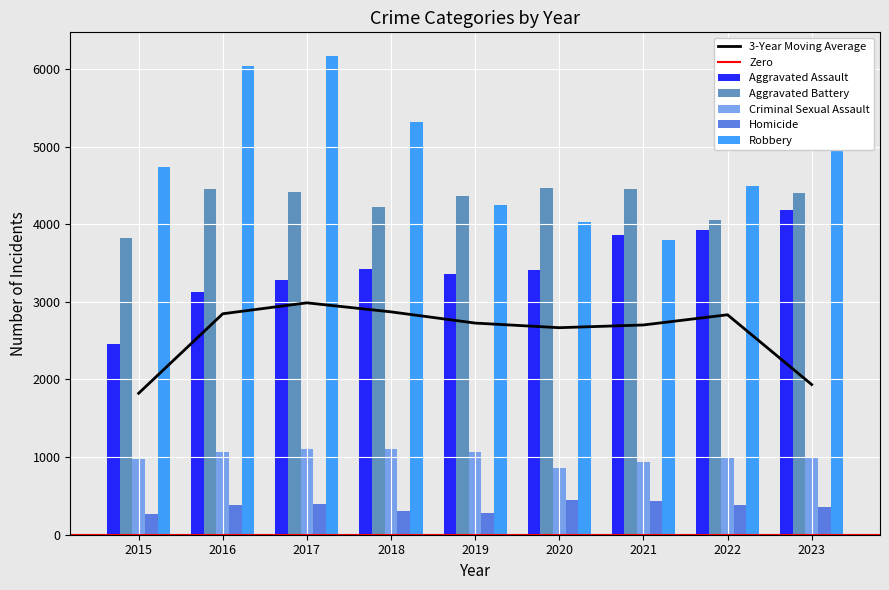

Reading right to left, extract all data points from this chart.

Aggravated Assault: 2023=4185	2022=3923	2021=3862	2020=3404	2019=3358	2018=3418	2017=3284	2016=3130	2015=2453
Aggravated Battery: 2023=4407	2022=4050	2021=4448	2020=4470	2019=4365	2018=4227	2017=4411	2016=4451	2015=3824
Criminal Sexual Assault: 2023=986	2022=1003	2021=939	2020=856	2019=1067	2018=1102	2017=1110	2016=1065	2015=977
Homicide: 2023=351	2022=382	2021=433	2020=442	2019=280	2018=312	2017=398	2016=384	2015=264
Robbery: 2023=5243	2022=4491	2021=3795	2020=4028	2019=4252	2018=5311	2017=6163	2016=6038	2015=4740